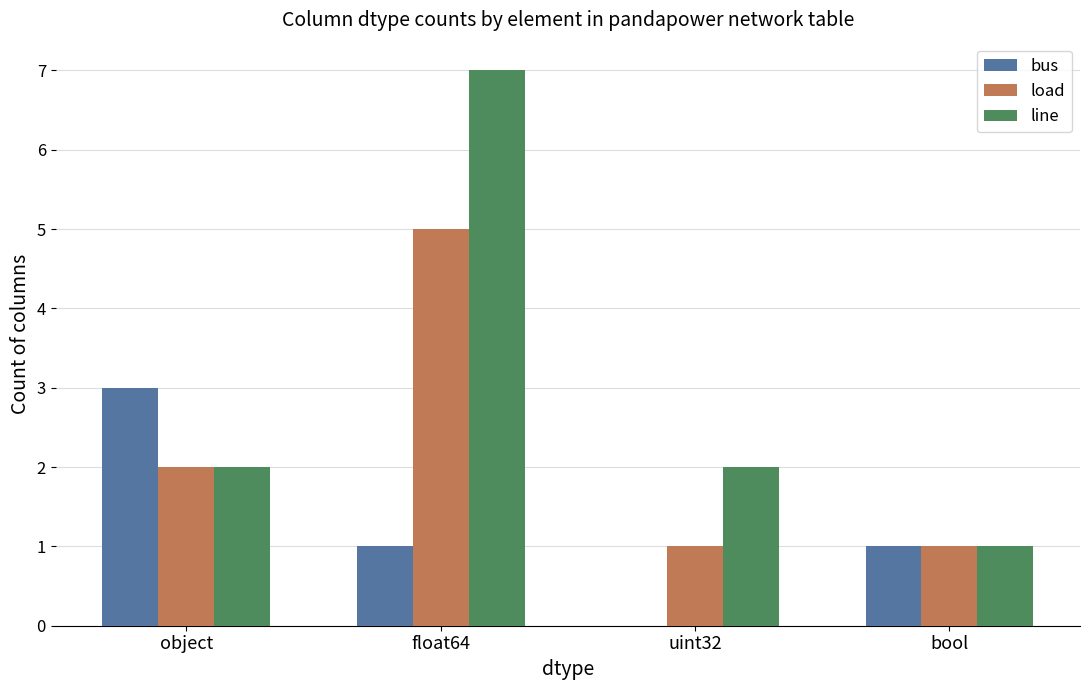

What is the sum of the load values at float64 and uint32?

6